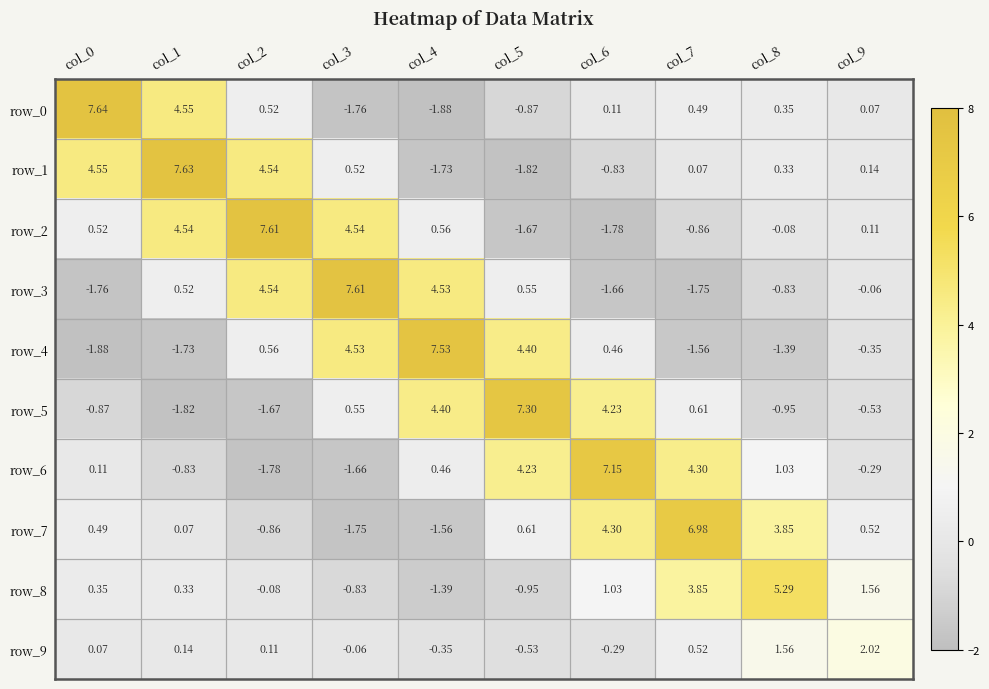

What is the total value across all series at col_0?

9.2